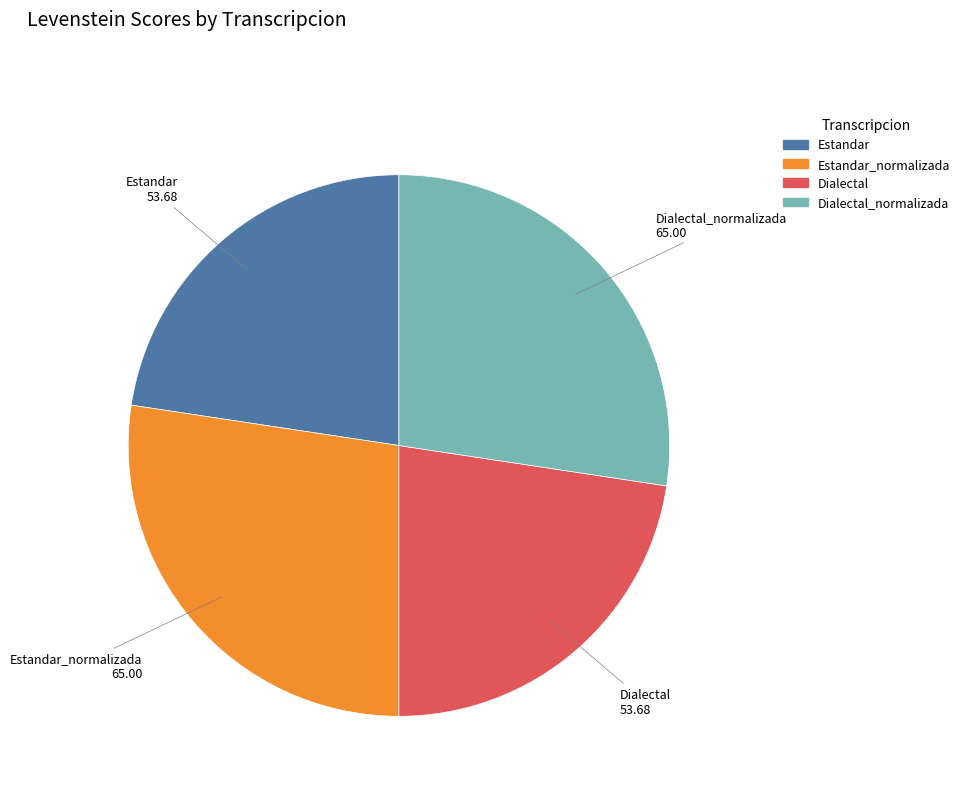

Does any single category account for the majority?

No